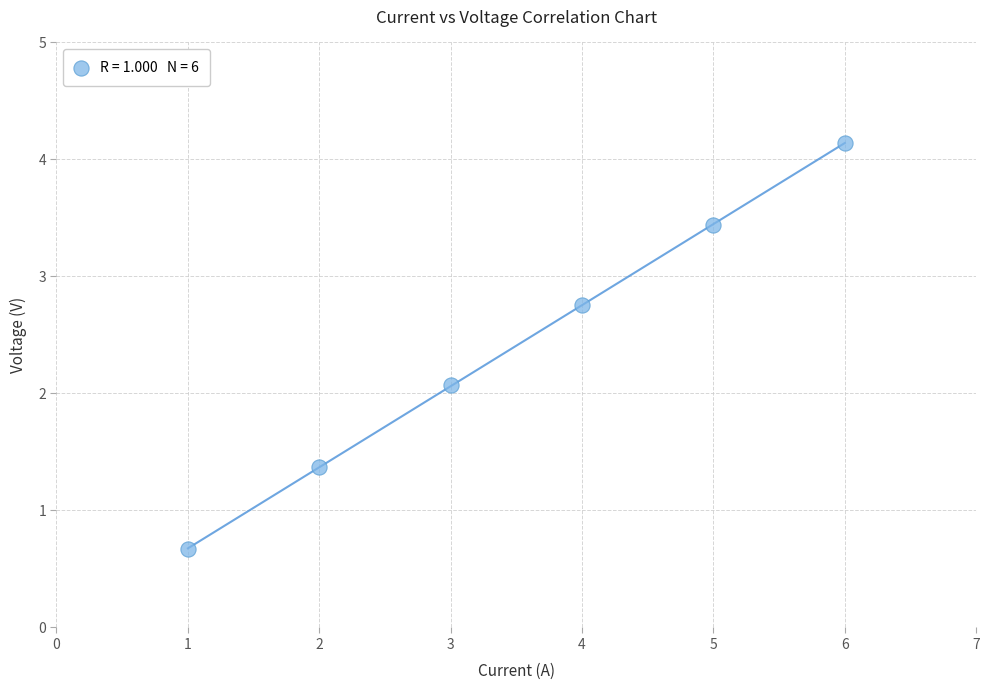

What Y value in the scatter plot is closest to 2?

2.1